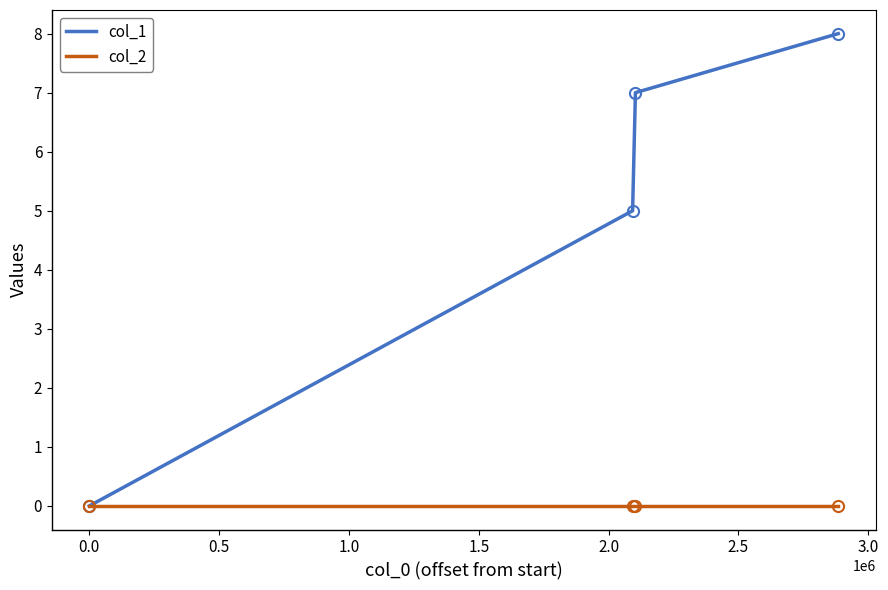

True or false: col_2 has more than 2 points higher than both neighbors.

False